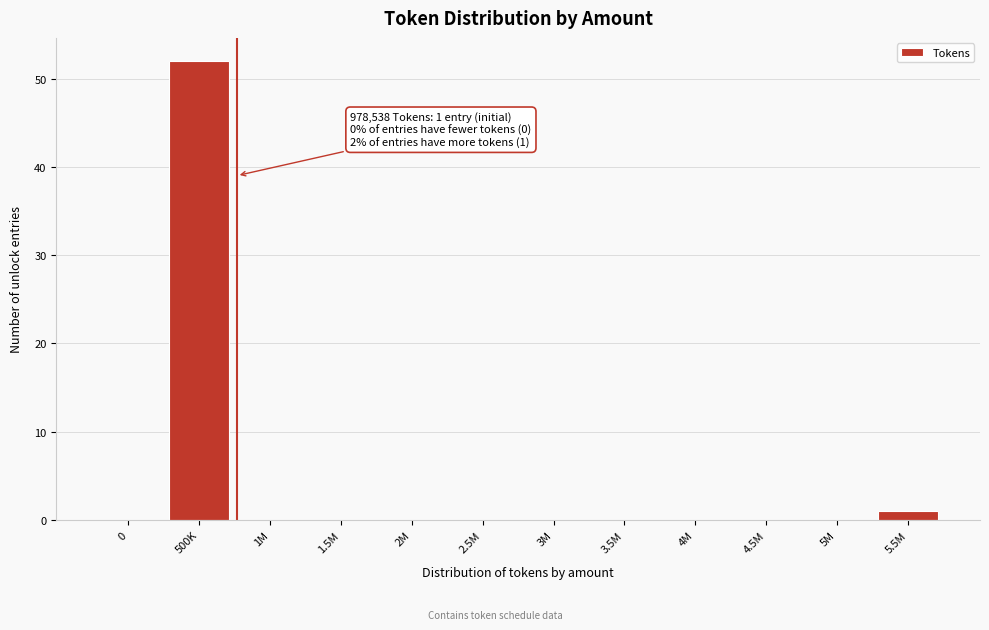

Reading left to right, transcribe all the data shown in this chart.

0=0	500K=52	1M=0	1.5M=0	2M=0	2.5M=0	3M=0	3.5M=0	4M=0	4.5M=0	5M=0	5.5M=1